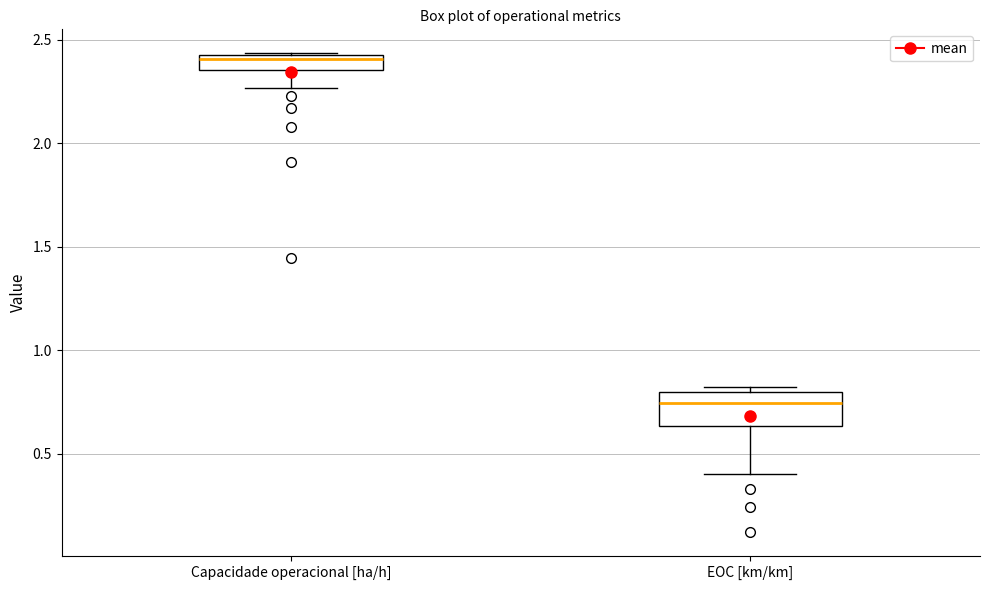

Comparing the boxes themselves (not the whiskers), which one is the tallest?

EOC [km/km]